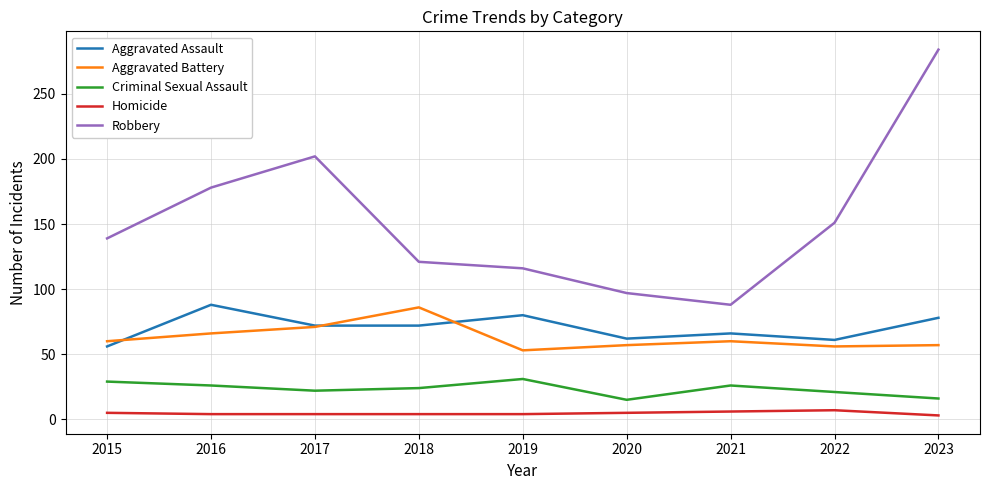

True or false: Aggravated Assault has more than 0 points higher than both neighbors.

True